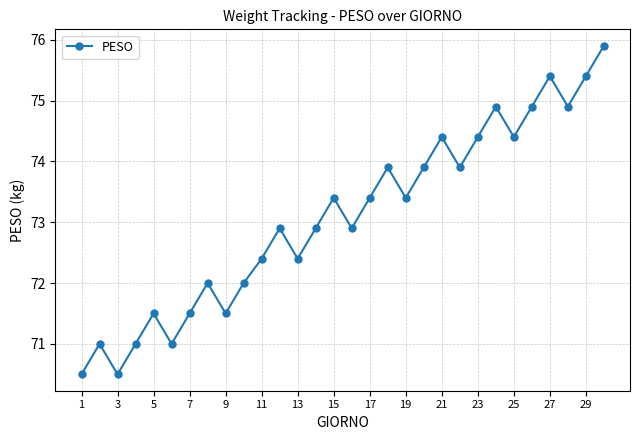

What is the difference between the maximum and minimum values?

5.4